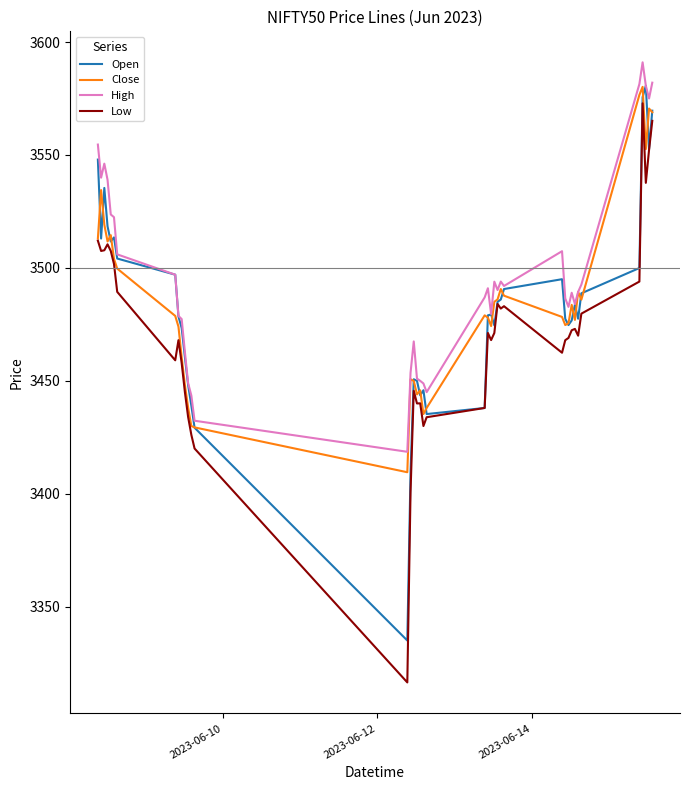

What is the greatest value displayed?

3591.0